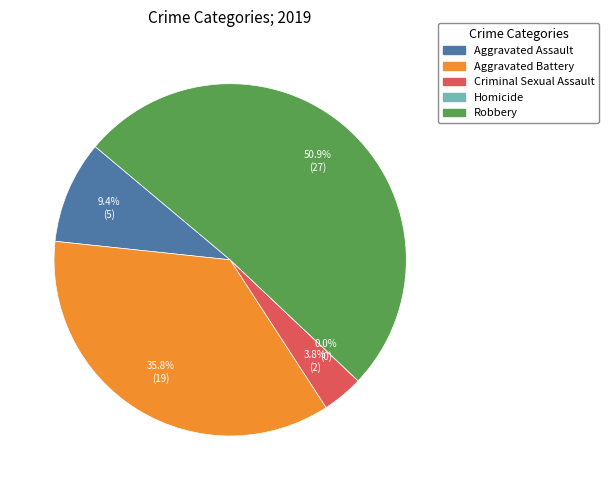

True or false: Criminal Sexual Assault accounts for 4% of the total.

True